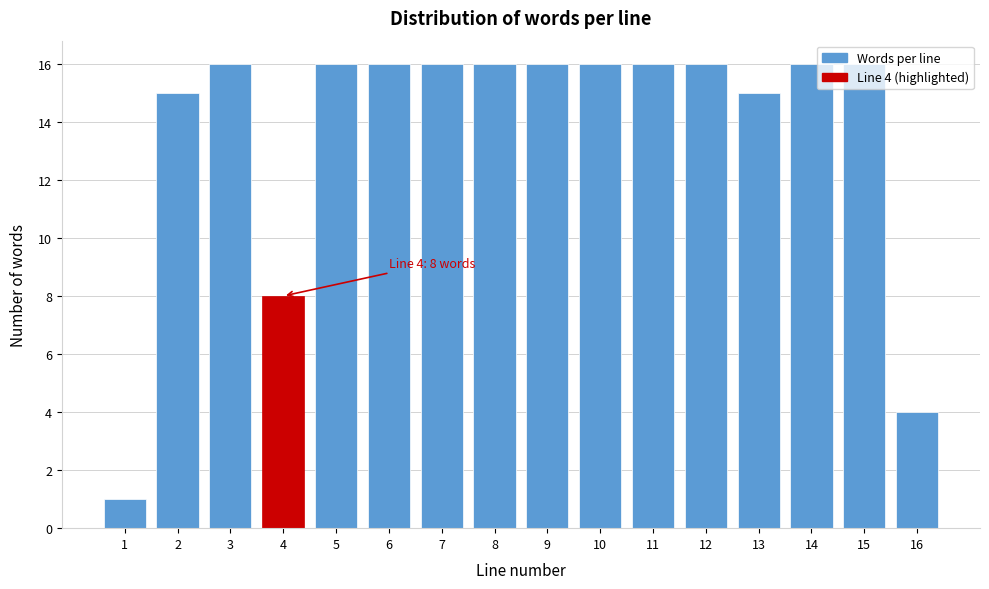

What is the ratio of the value at 7 to the value at 2?

1.1